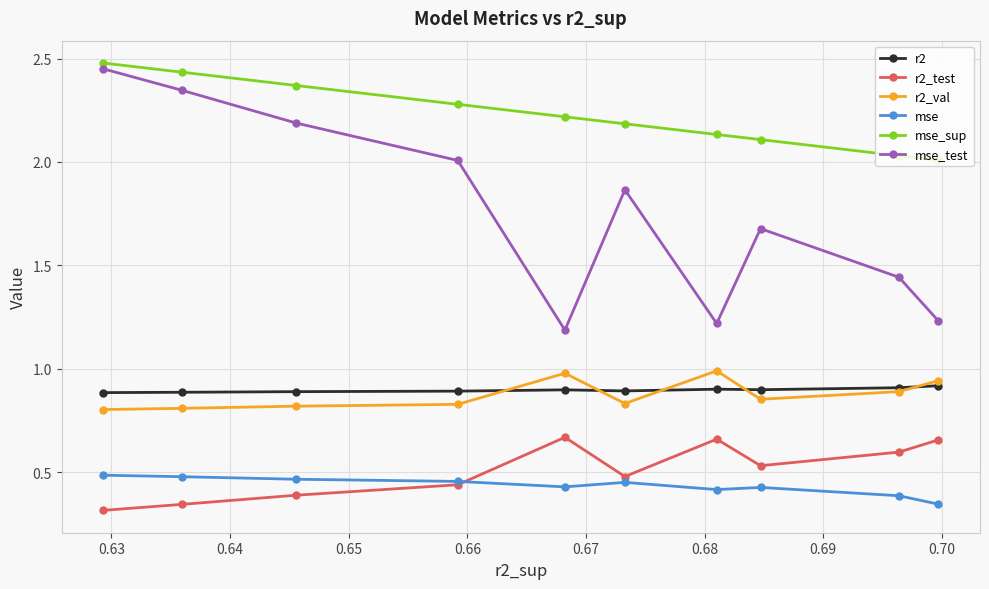

At how many categories does at least one series exceed 0?

10